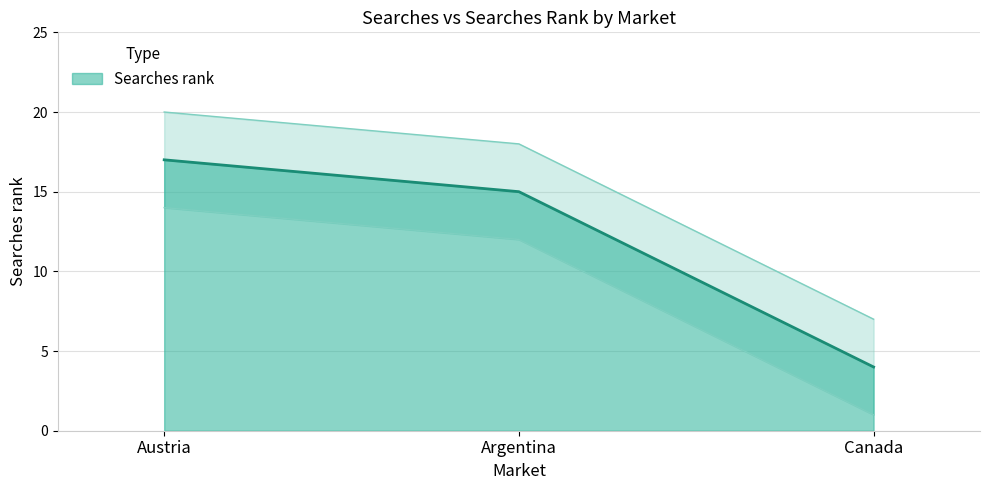

How many data points are less than 15?

1